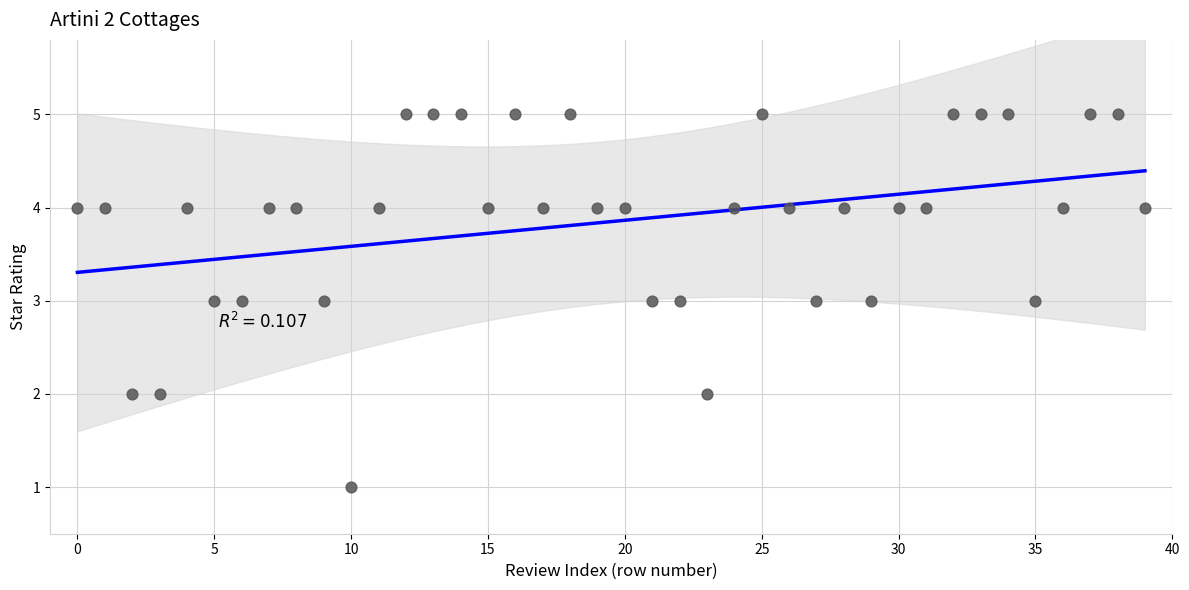

What is the range of Y values (max minus min)?

4